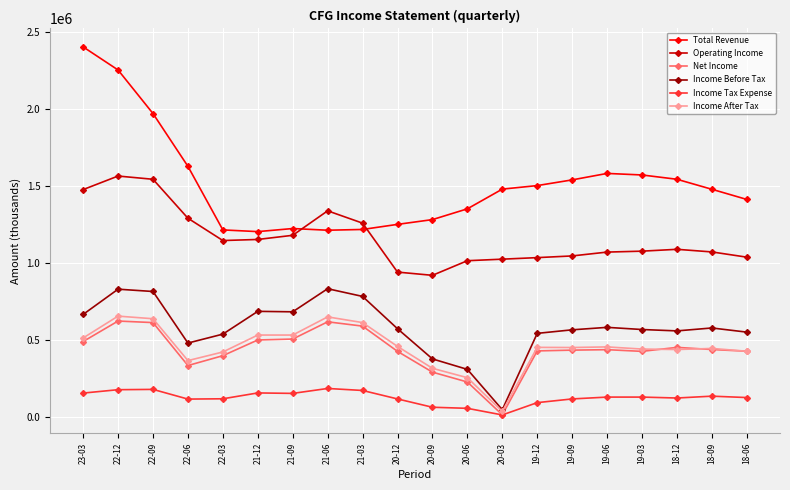

What position from the right is 20-12?

11